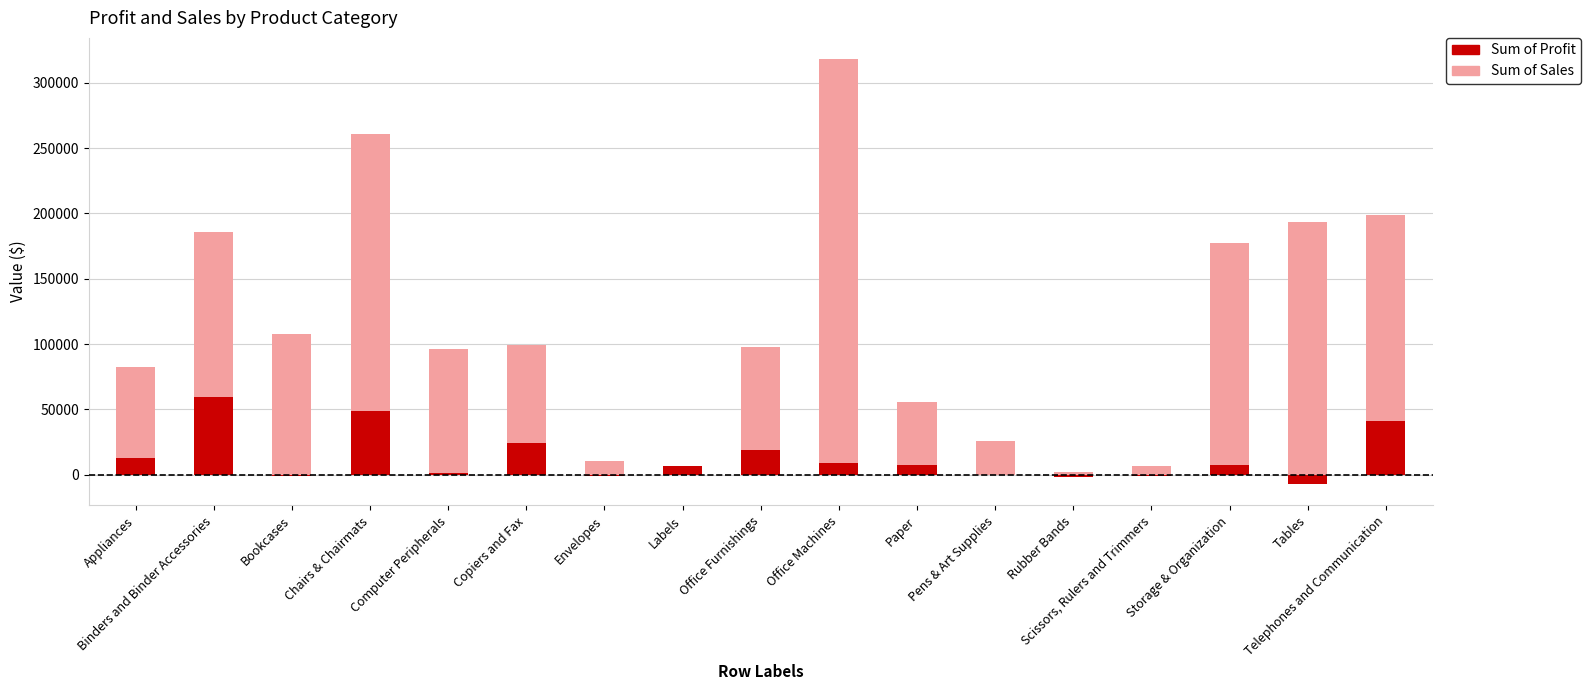

What is the difference between the maximum and minimum values in the Sum of Sales series?

316380.2